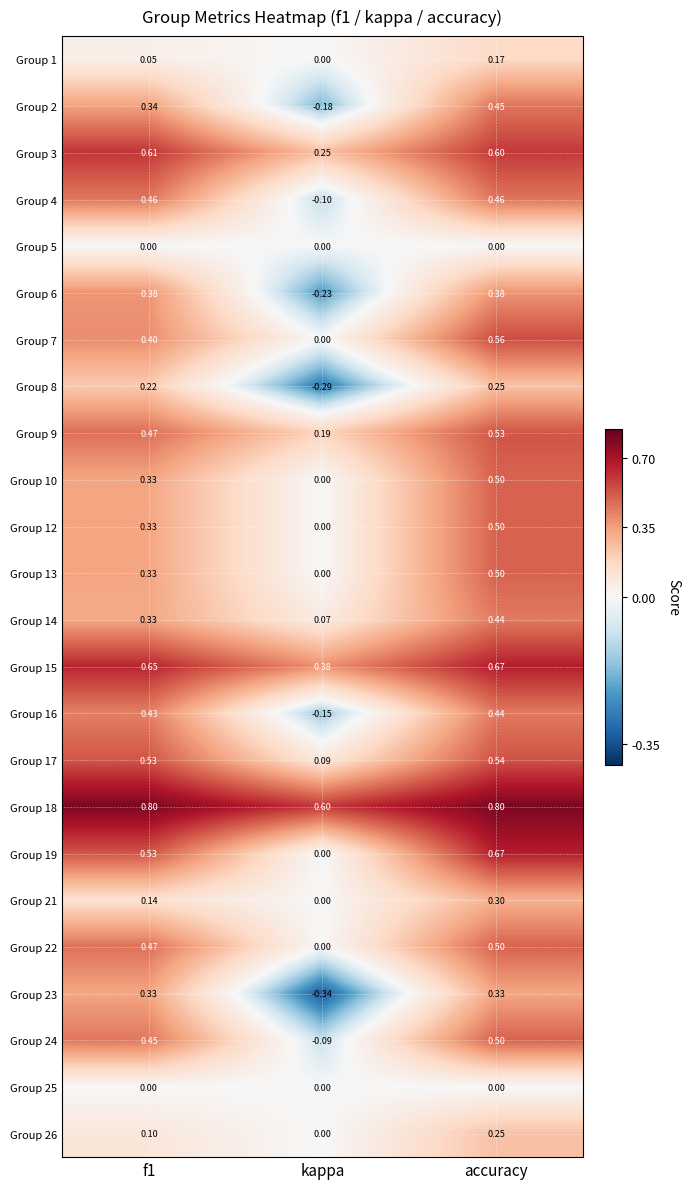

At which label does Group 9 reach its peak?

accuracy